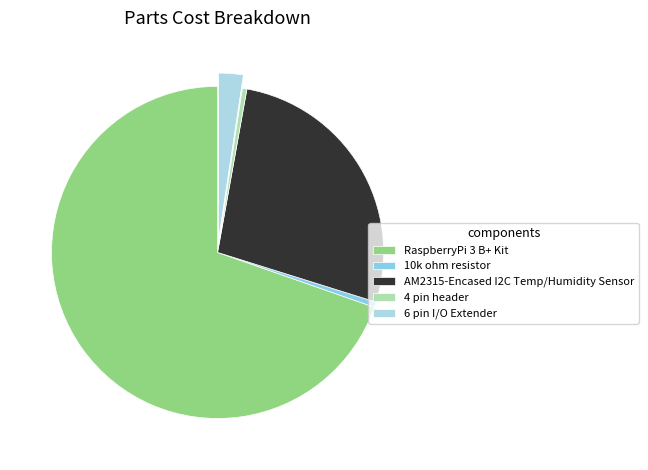

How many segments does this pie chart have?

5